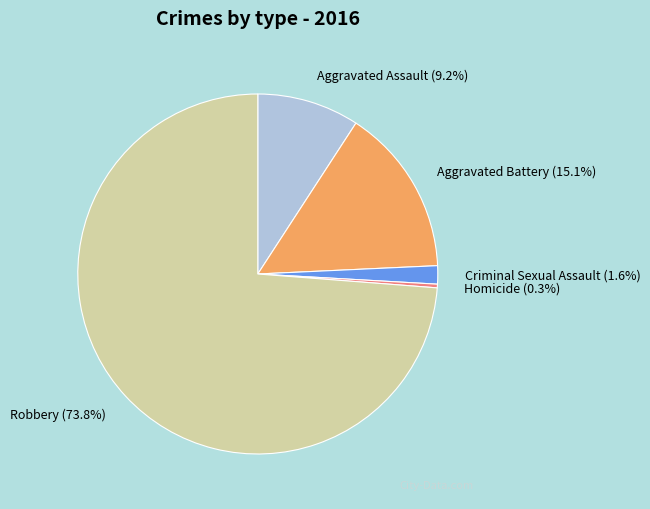

What is the majority slice?

Robbery